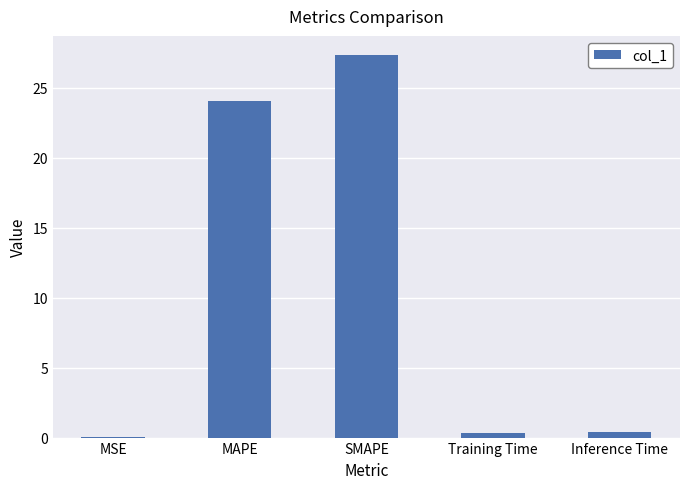

Approximately how many times larger is the value at SMAPE compared to MAPE?

1.1